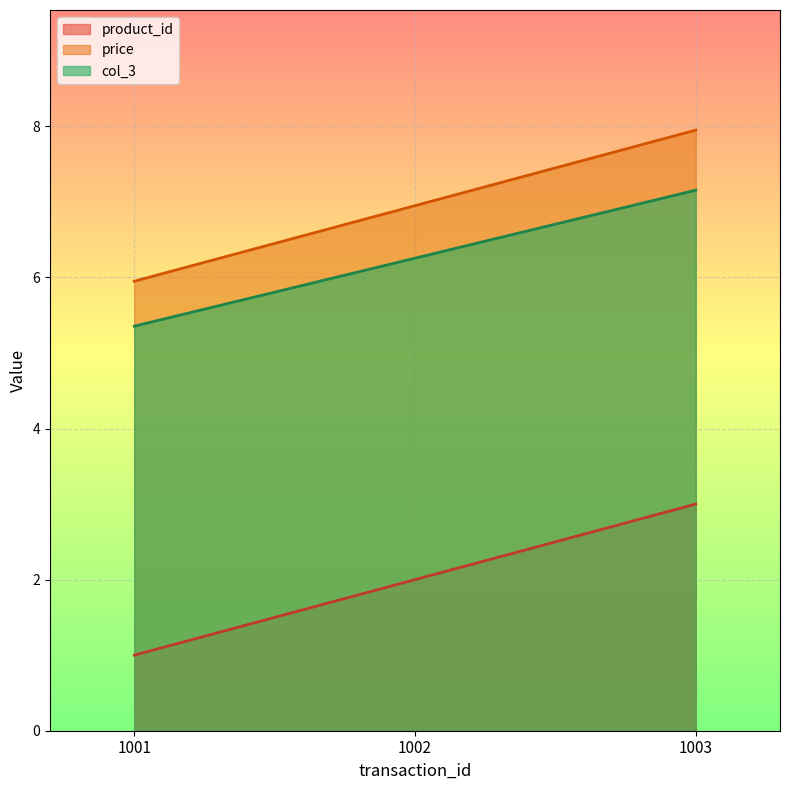

What is the maximum value shown in the chart?

8.0